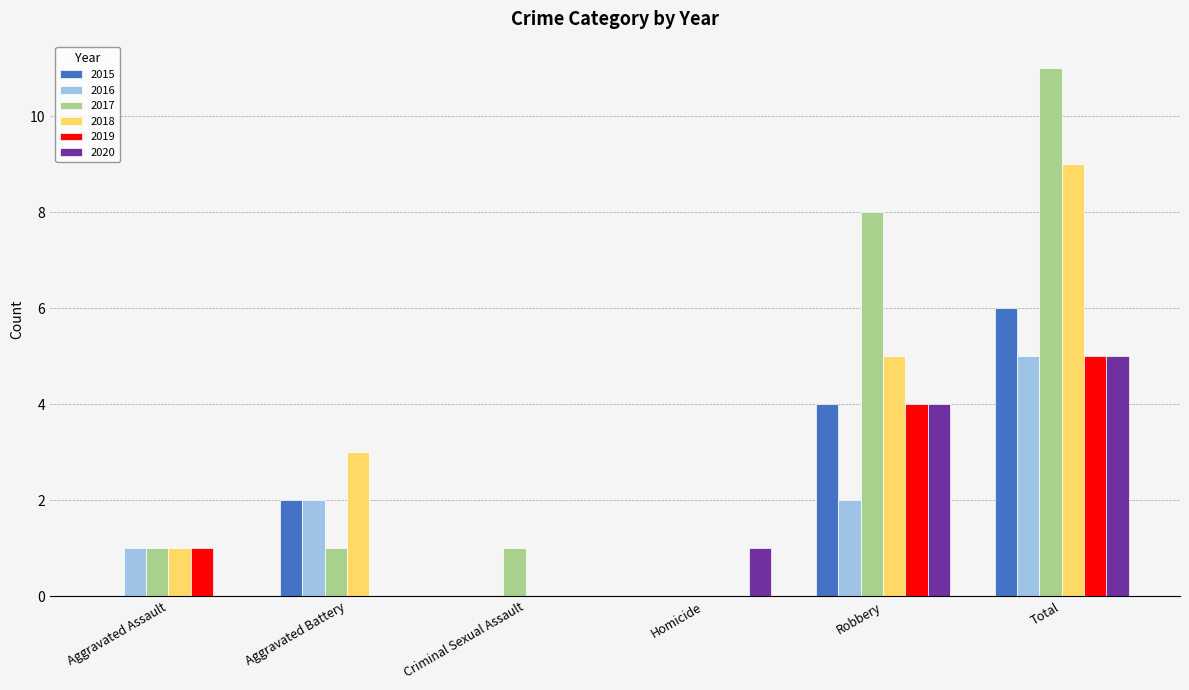

Between Criminal Sexual Assault and Robbery, which series saw the biggest shift?

2017